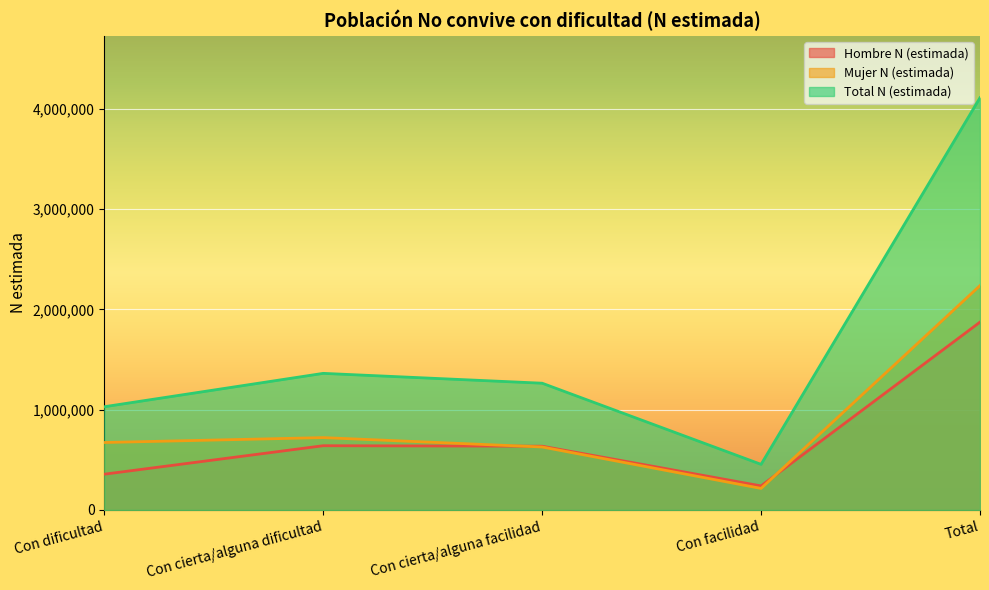

What is the difference between the Mujer N (estimada) values at Total and Con dificultad?

1564408